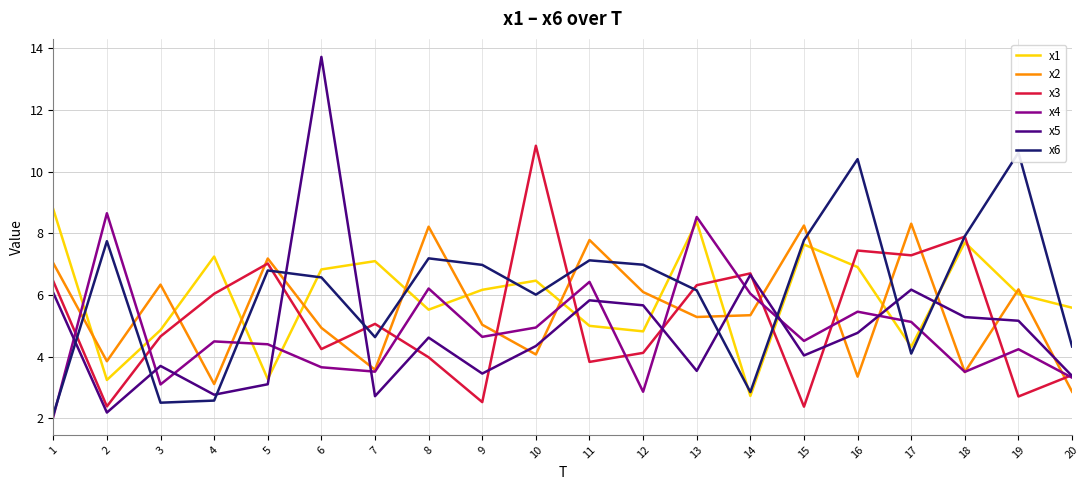

How many lines are shown in the chart?

6